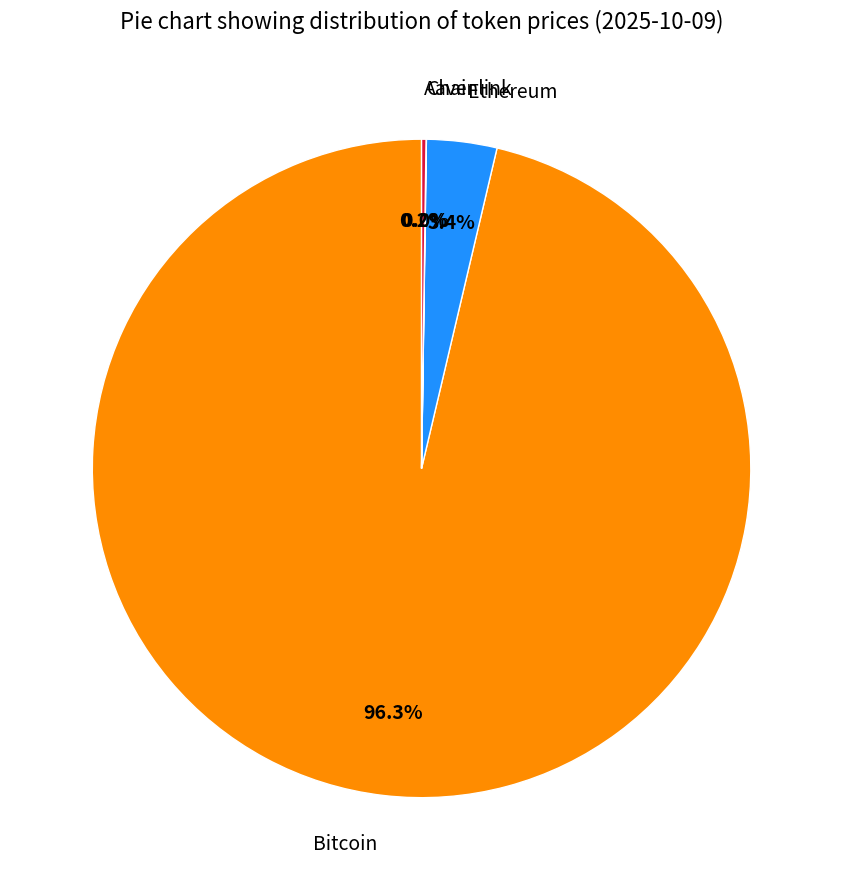

Is there a majority slice in this chart?

Yes